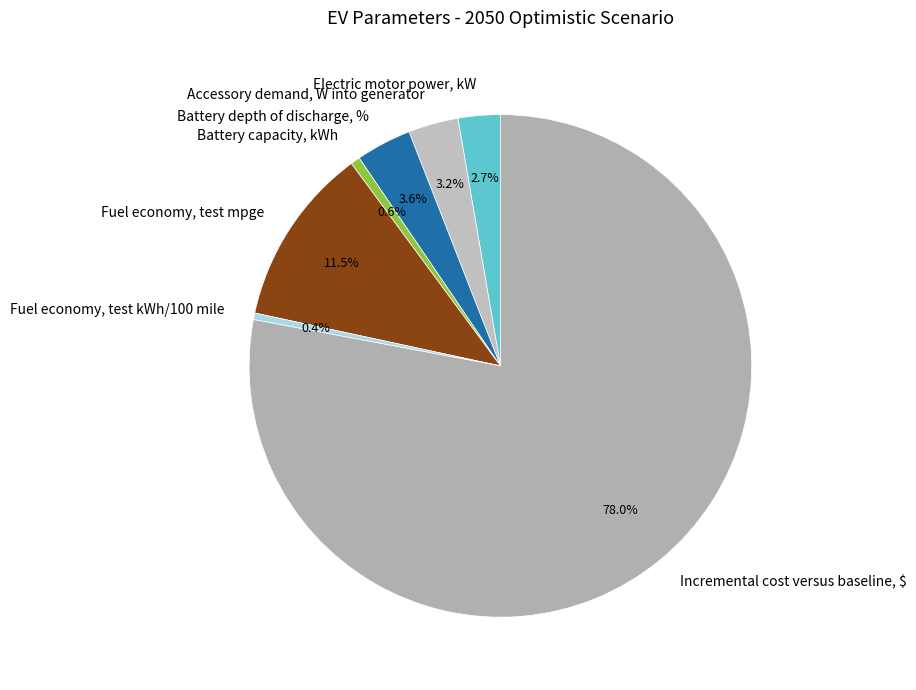

Which slice is the largest?

Incremental cost versus baseline, $